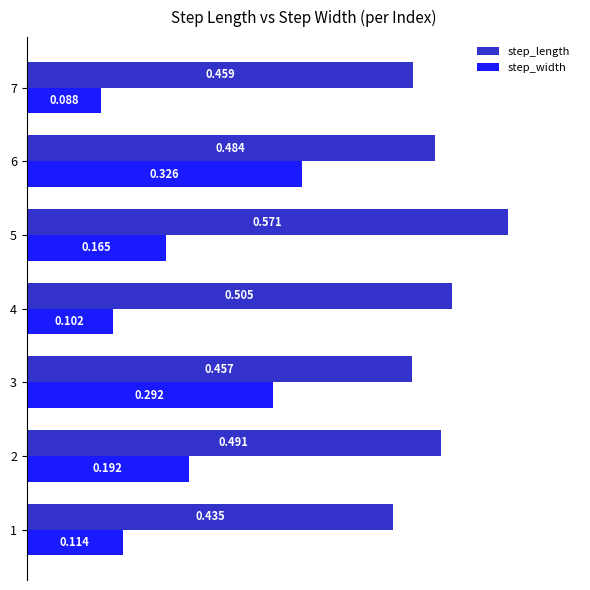

What are all the series names shown in the legend?

step_length, step_width